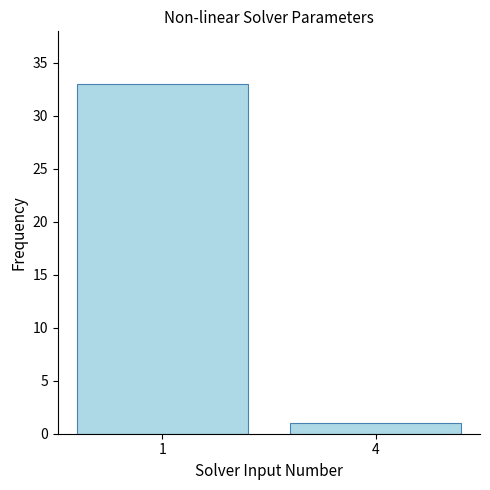

The value at 4 is 1. True or false?

True